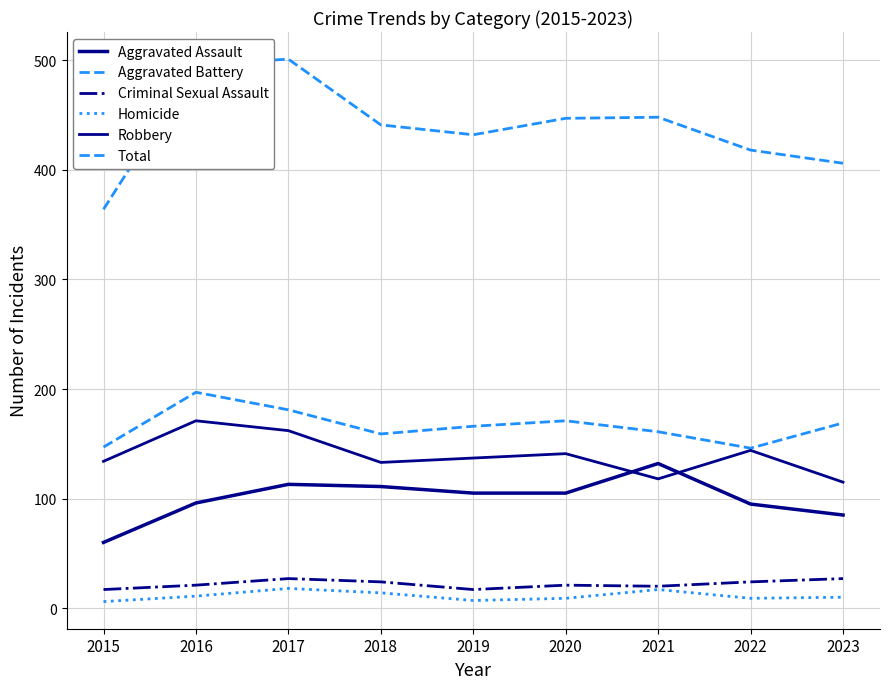

Where is the first local minimum for Total?

2019